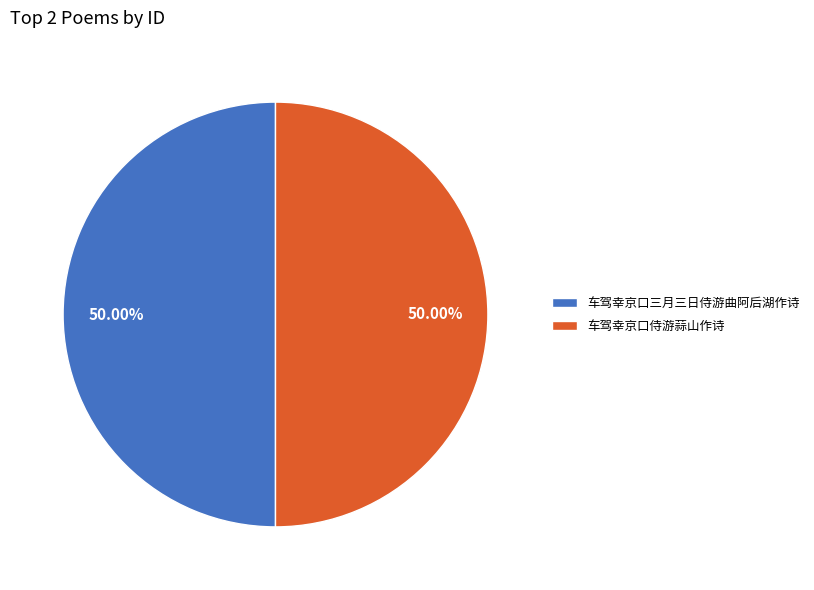

To the nearest percent, what percentage of the pie is 车驾幸京口三月三日侍游曲阿后湖作诗?

50%